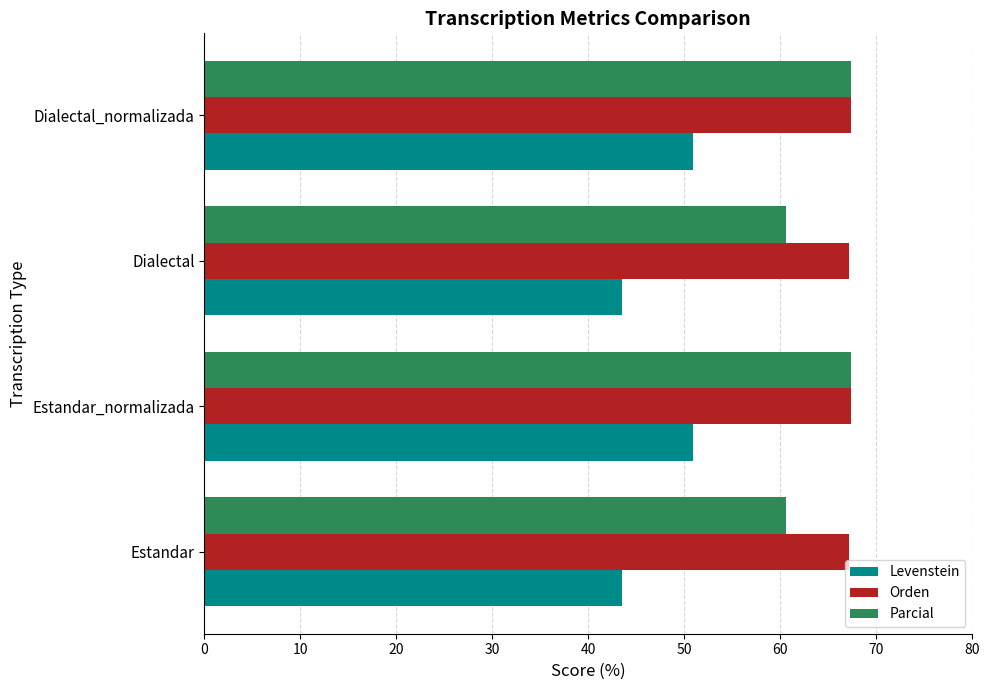

What is the total value across all series at Estandar?

171.2